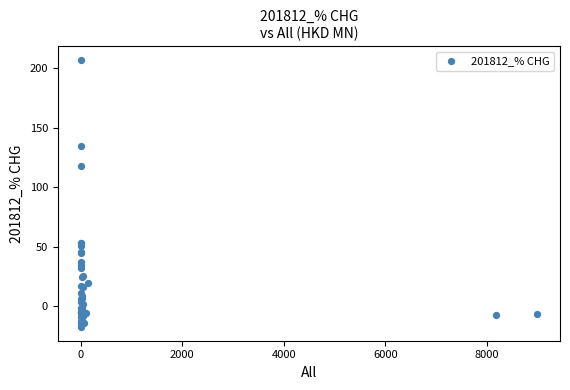

What Y value in the scatter plot is closest to 94?

118.0